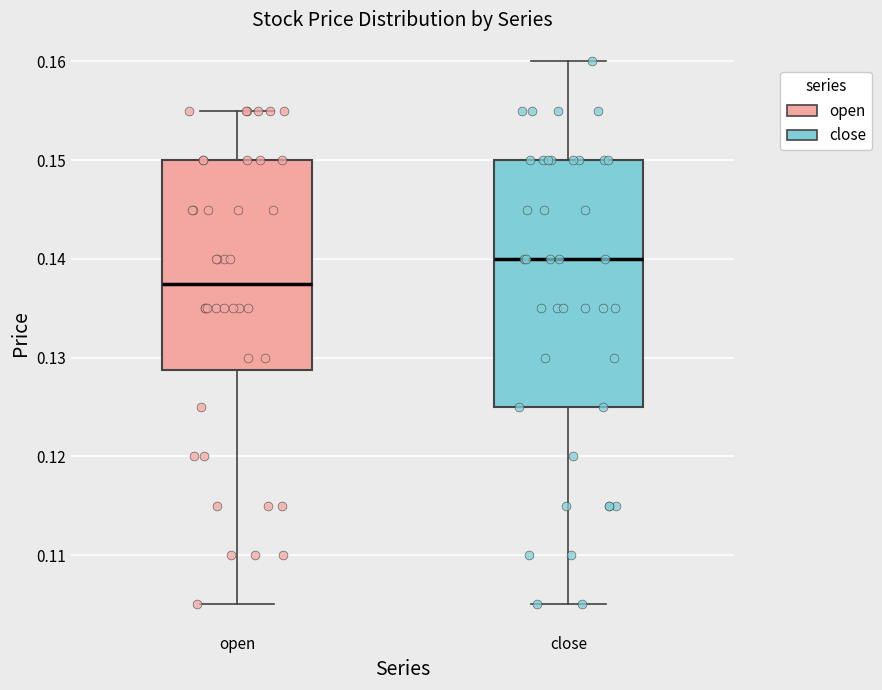

Where does the median line of the box for close sit on the y-axis? The values are not printed on the chart, so give them approximately, as read against the axis.

0.140